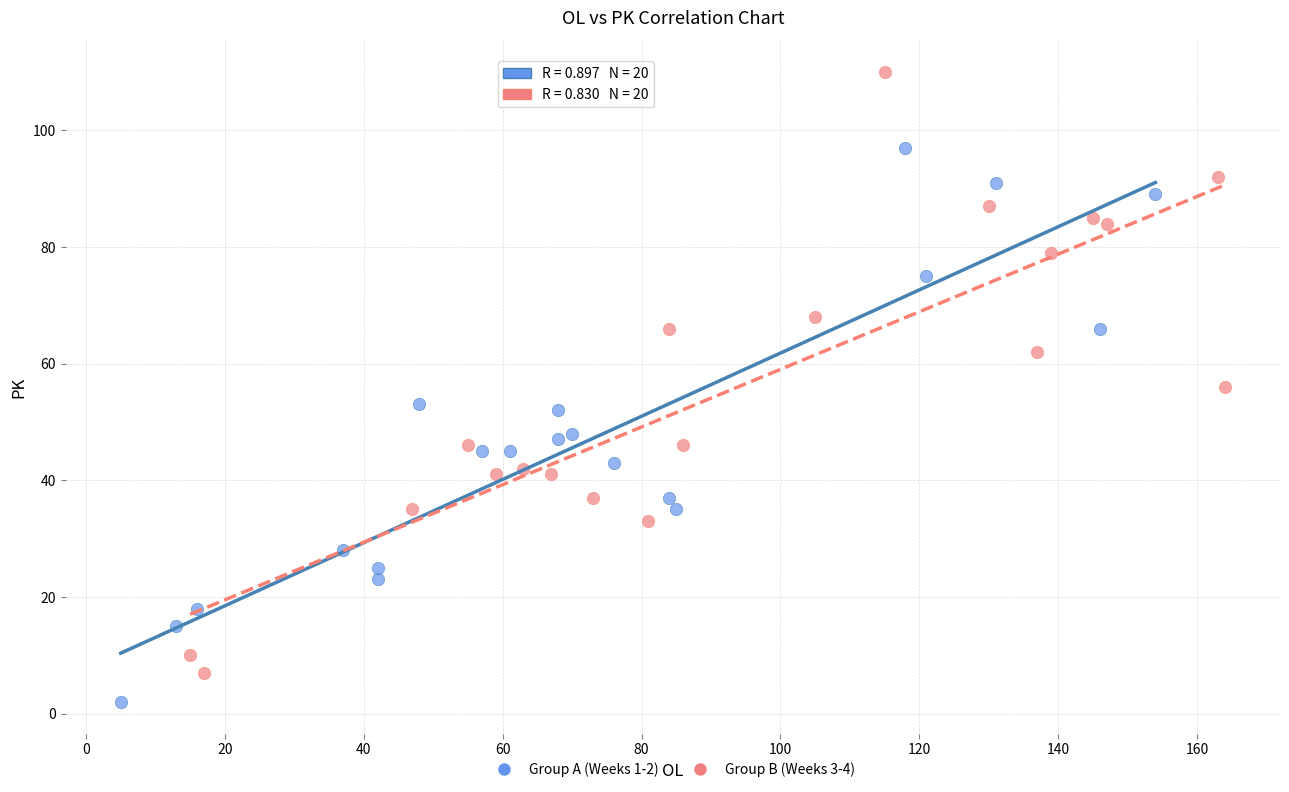

Which series contains the highest Y value?

Group B (Weeks 3-4)